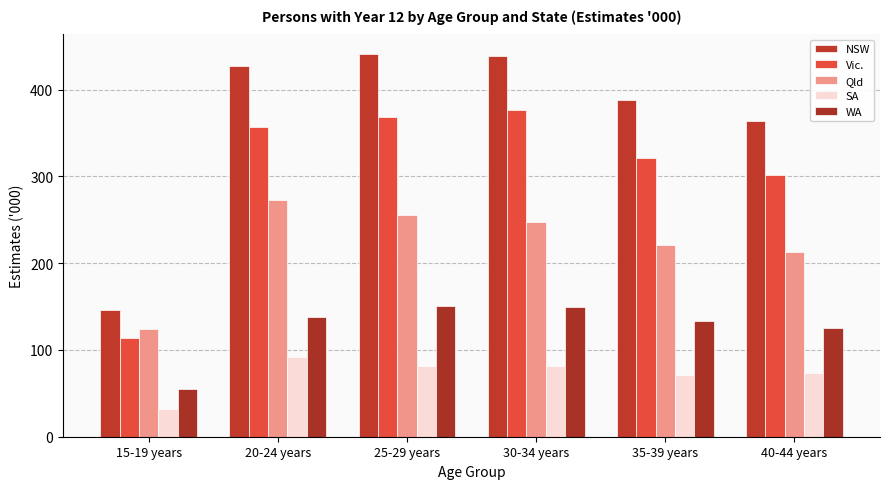

At which label does Vic. reach its peak?

30-34 years